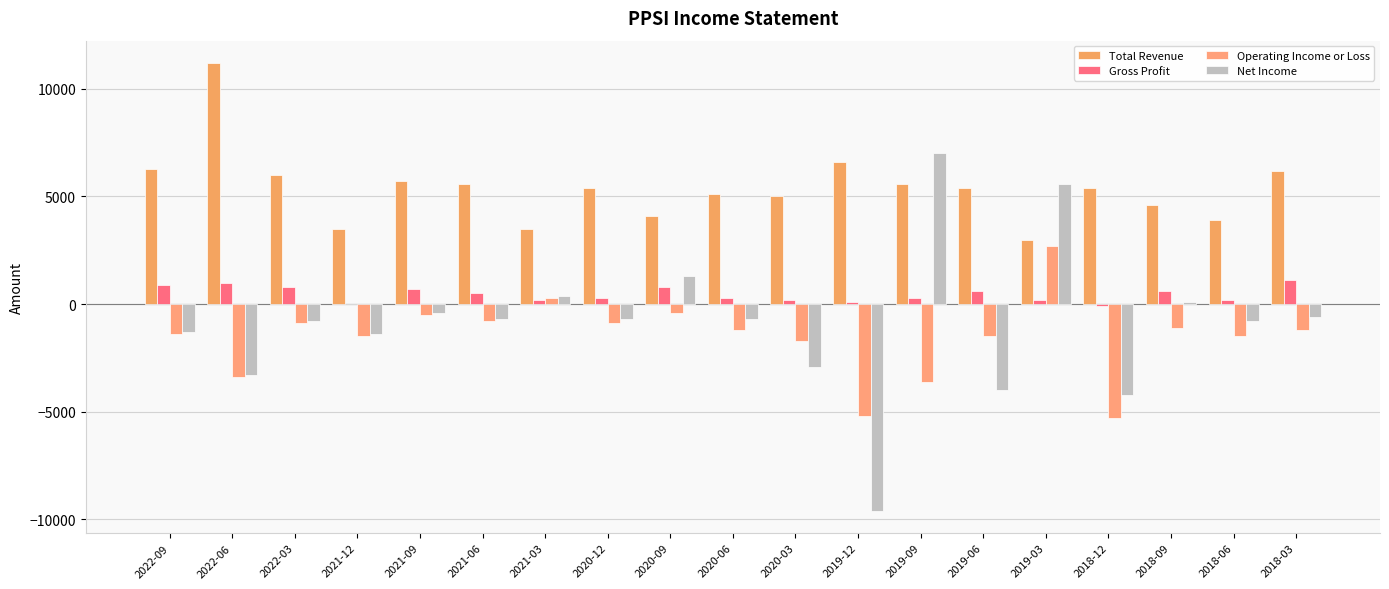

Reading left to right, transcribe all the data shown in this chart.

Total Revenue: 6300	11200	6000	3500	5700	5600	3500	5400	4100	5100	5000	6600	5600	5400	3000	5400	4600	3900	6200
Gross Profit: 900	1000	800	0	700	500	200	300	800	300	200	100	300	600	200	-100	600	200	1100
Operating Income or Loss: -1400	-3400	-900	-1500	-500	-800	300	-900	-400	-1200	-1700	-5200	-3600	-1500	2700	-5300	-1100	-1500	-1200
Net Income: -1300	-3300	-800	-1400	-400	-700	400	-700	1300	-700	-2900	-9600	7000	-4000	5600	-4200	100	-800	-600